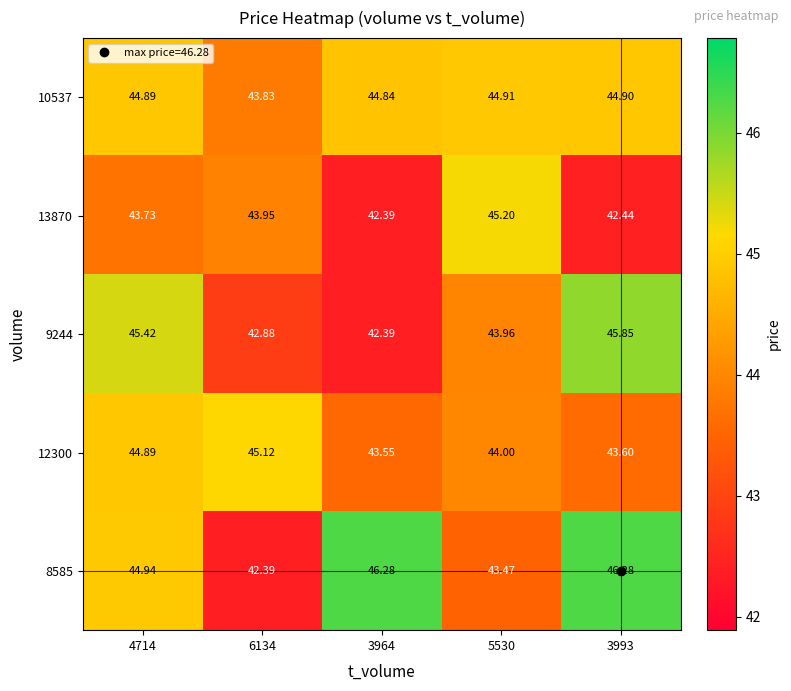

How many data points in 12300 are less than 44?

2